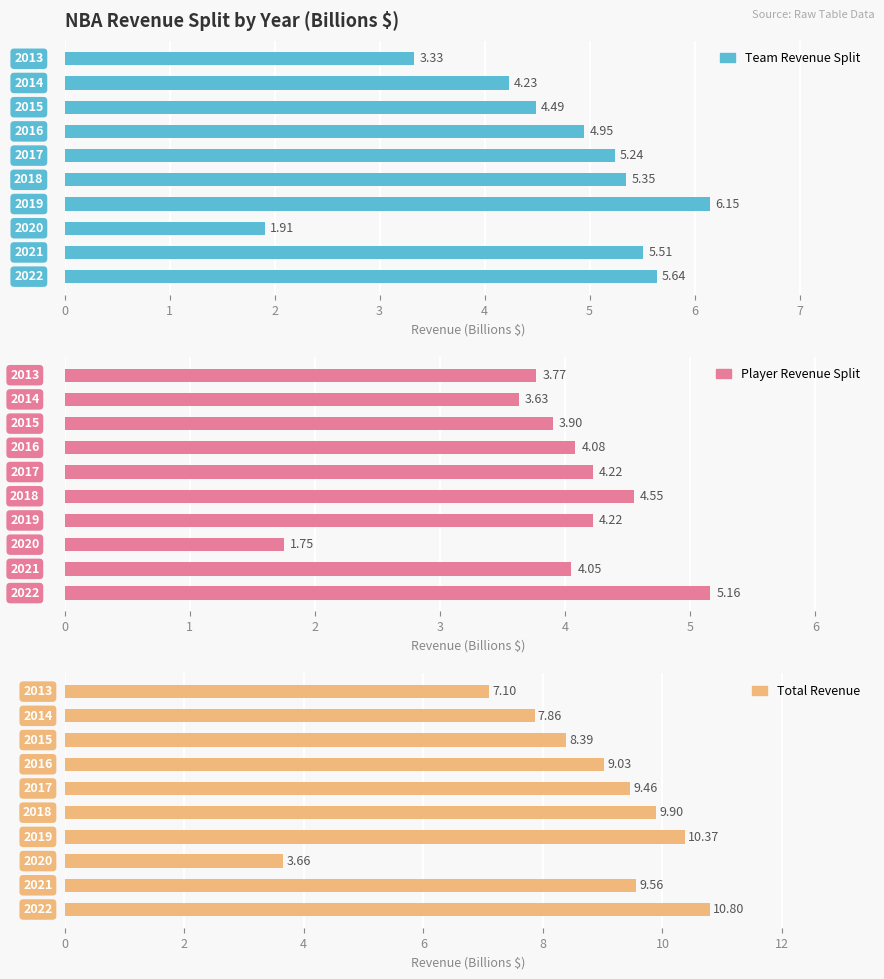

Is it true that Total Revenue equals 2.6 at 2?

False